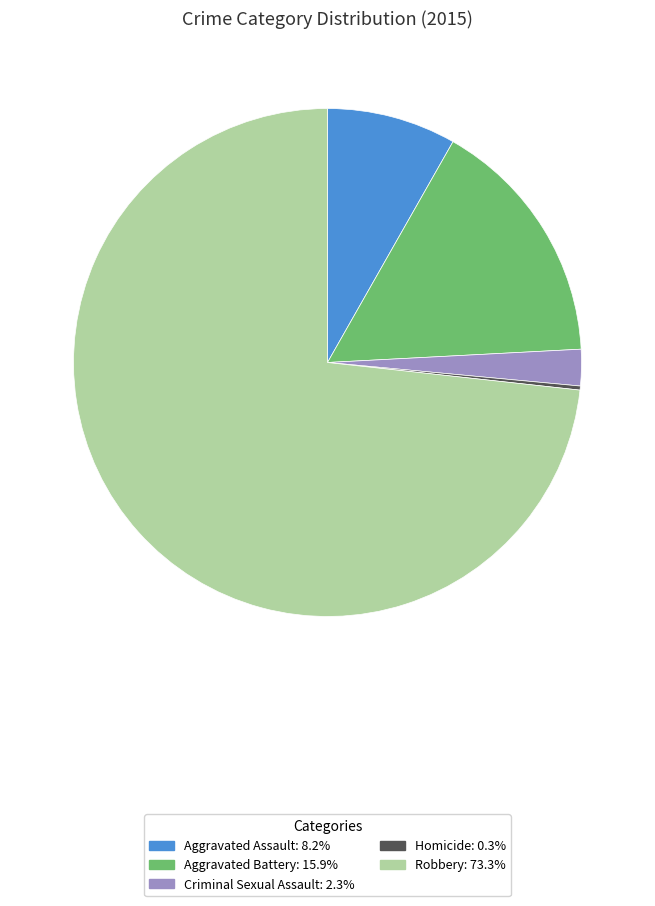

Do Aggravated Battery and Robbery together represent more than half of the pie?

Yes